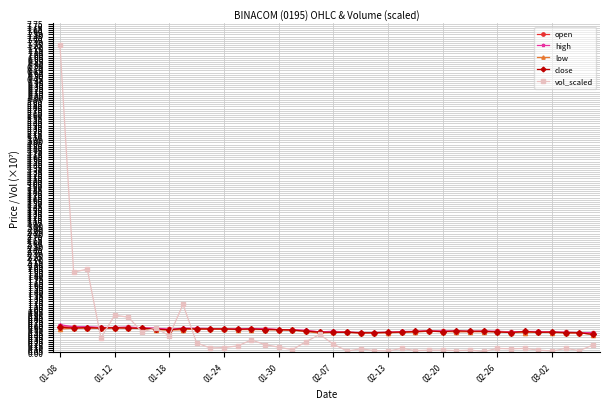

What is the highest value of the high series?

0.7